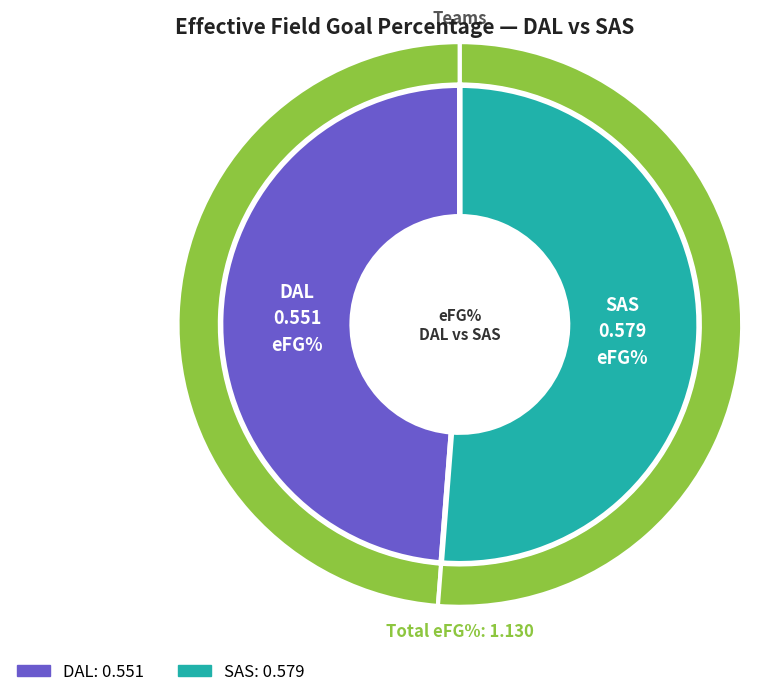

Rank the categories by value from highest to lowest.

SAS, DAL